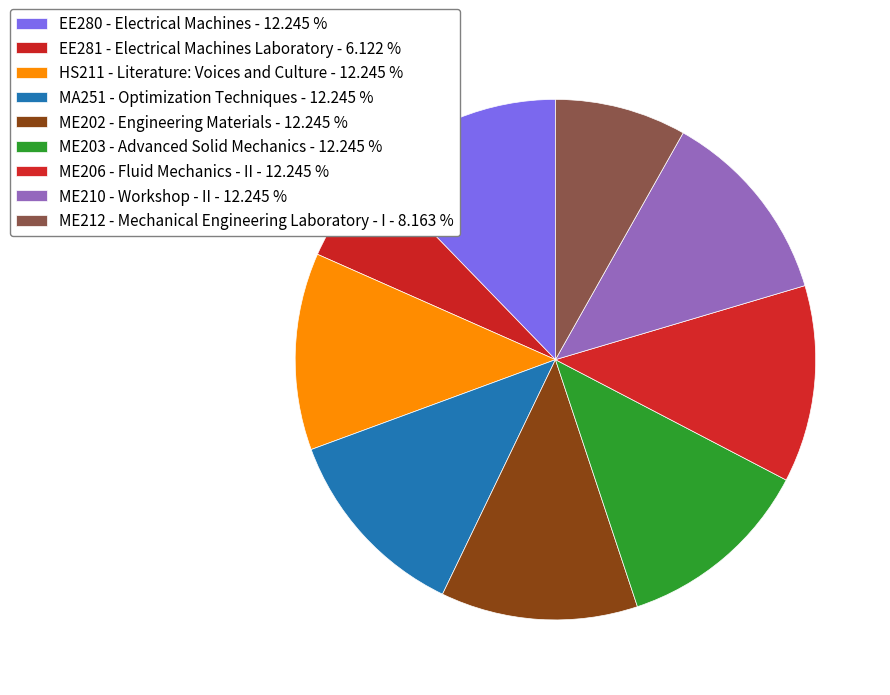

To the nearest percent, what is the difference between the ME212 - Mechanical Engineering Laboratory - I and ME206 - Fluid Mechanics - II slice percentages?

4%